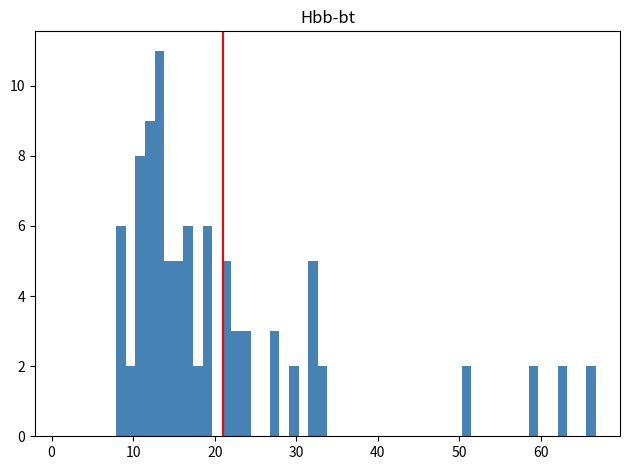

Around what value on the x-axis is the tallest bar? Give the approximate position of its centre, as read against the axis.

13